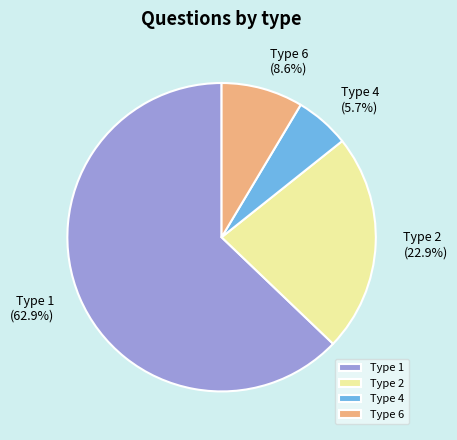

How much of the chart is everything except Type 4?

94.3%